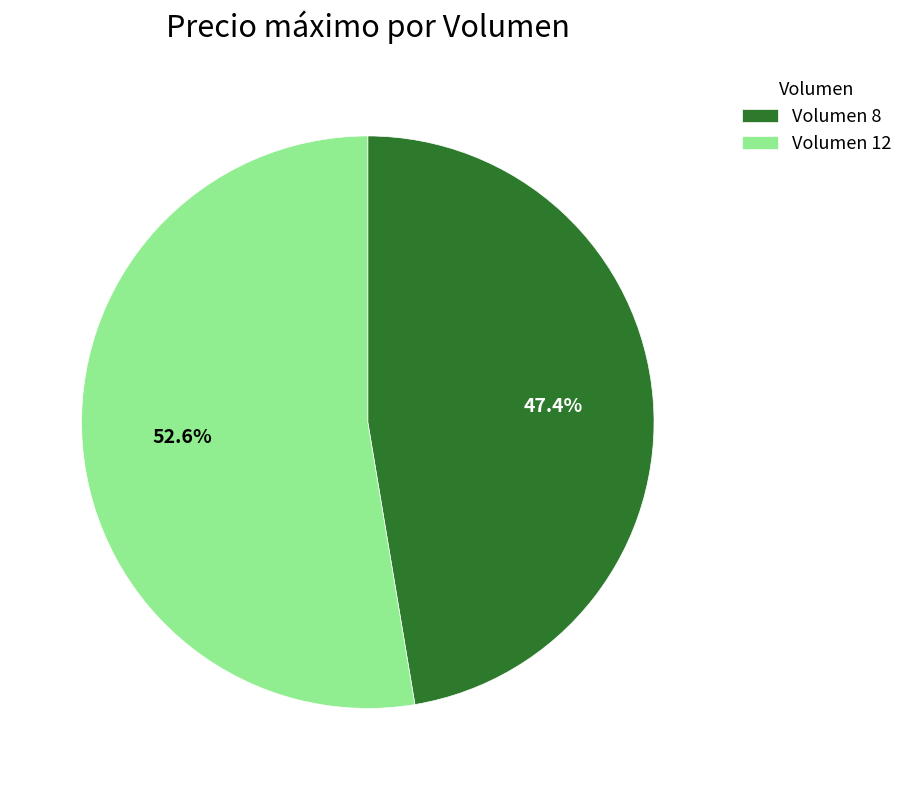

What is the total percentage of Volumen 8 and Volumen 12?

100.0%